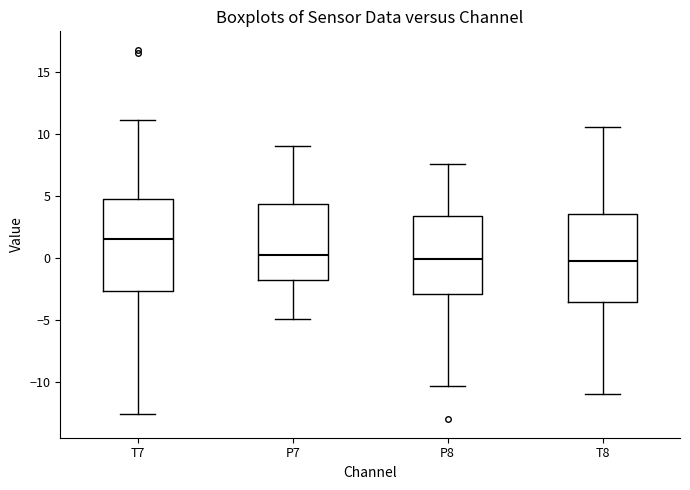

Reading left to right, transcribe this box plot: for each box, give where its median line is, the range the box spans, and where its two whiskers end, as read against the y-axis. The values are not printed on the chart, so give them approximately, as read against the axis.

T7: median 1.5, box -2.5 to 4.5, whiskers -12.5 to 11.0
P7: median 0.0, box -2.0 to 4.5, whiskers -5.0 to 9.0
P8: median 0.0, box -3.0 to 3.5, whiskers -10.5 to 7.5
T8: median 0.0, box -3.5 to 3.5, whiskers -11.0 to 10.5